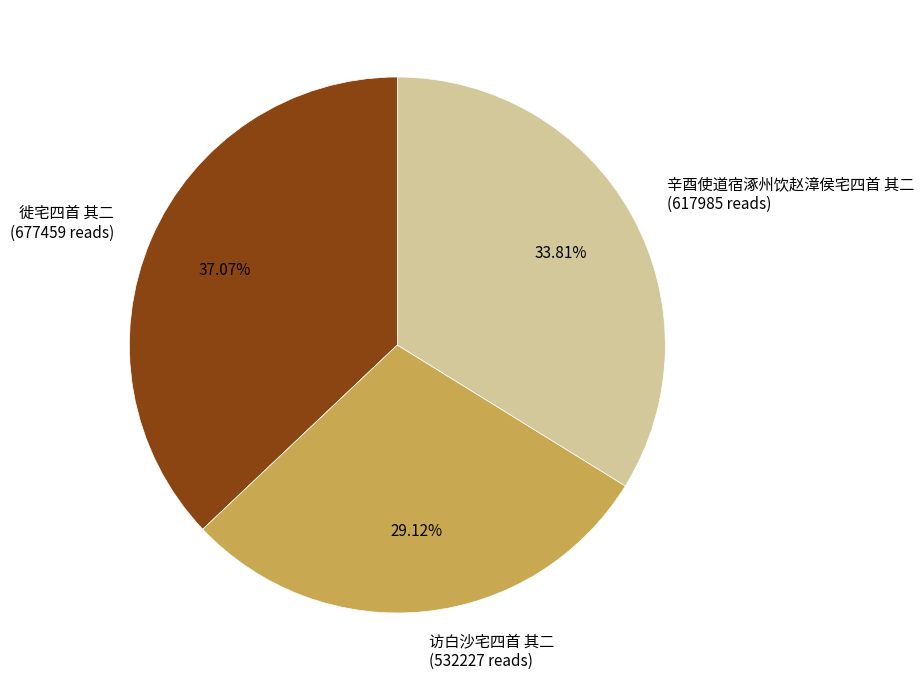

What percentage do 辛酉使道宿涿州饮赵漳侯宅四首 其二 and 访白沙宅四首 其二 together represent?

62.9%